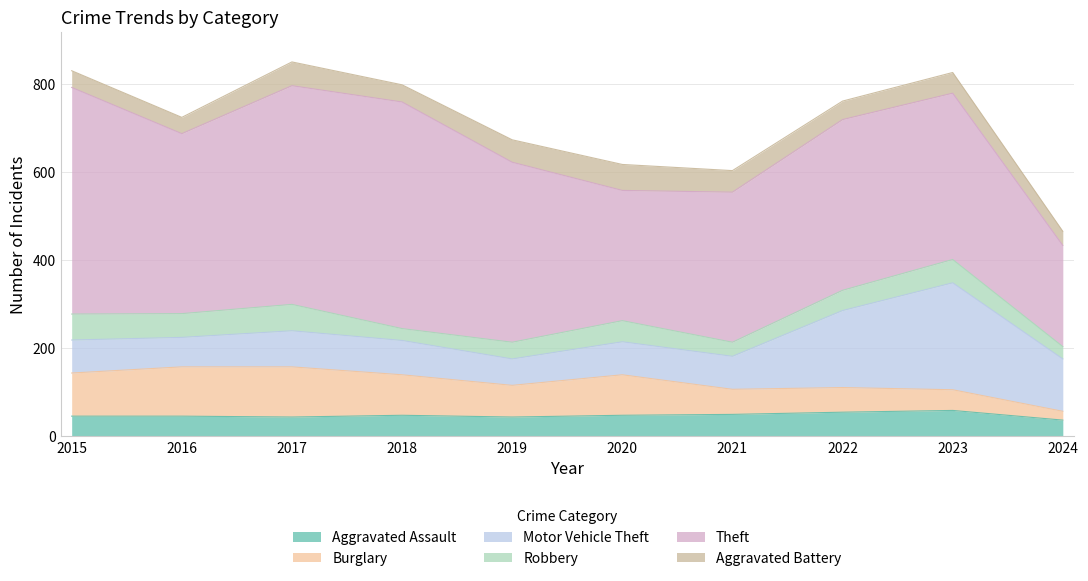

The Robbery series shows 75 at 2023. True or false?

False